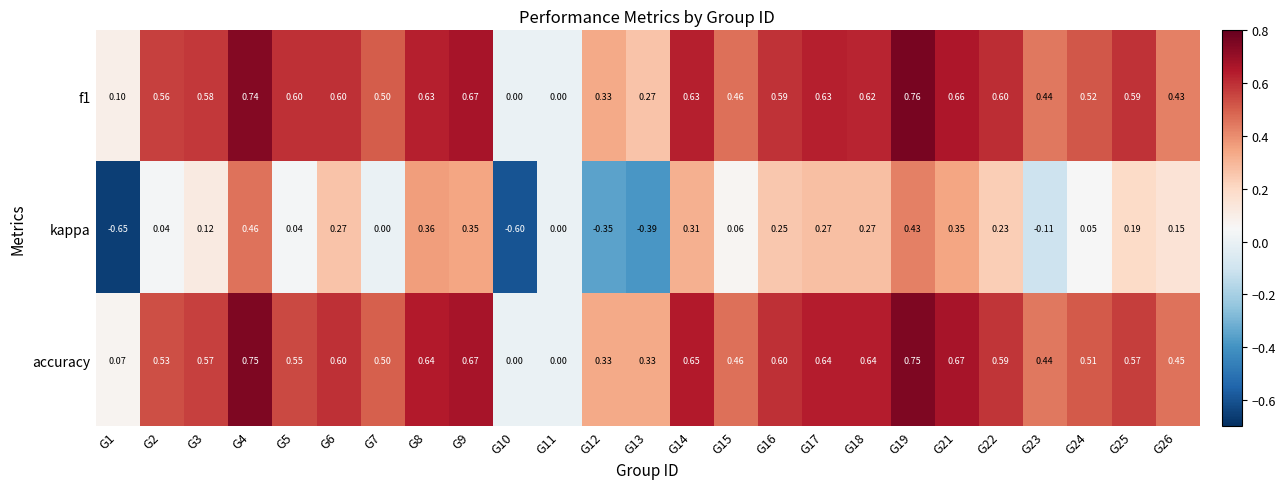

Between G5 and G14, which series saw the biggest shift?

kappa